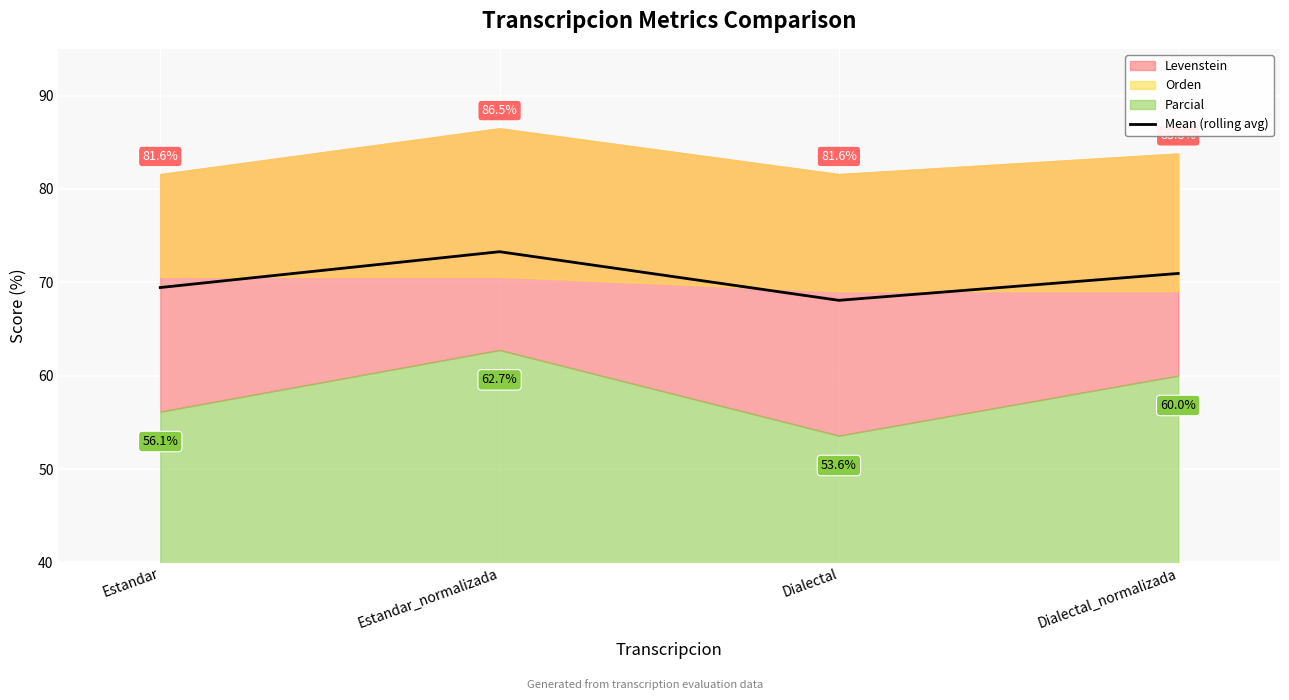

How many categories are shown in the chart?

4